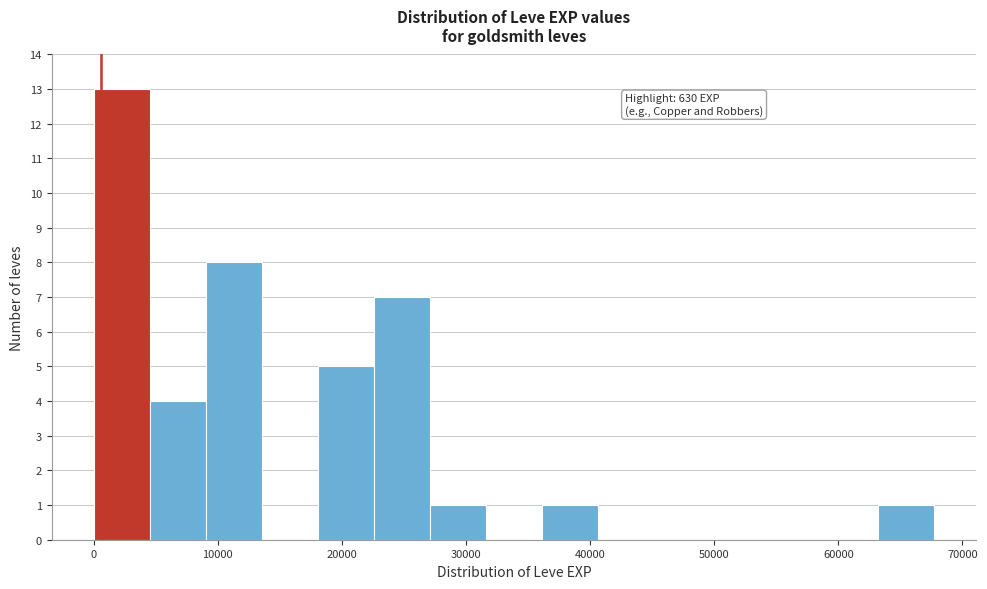

Over which range of the x-axis is the bar tallest?

0 to 5000